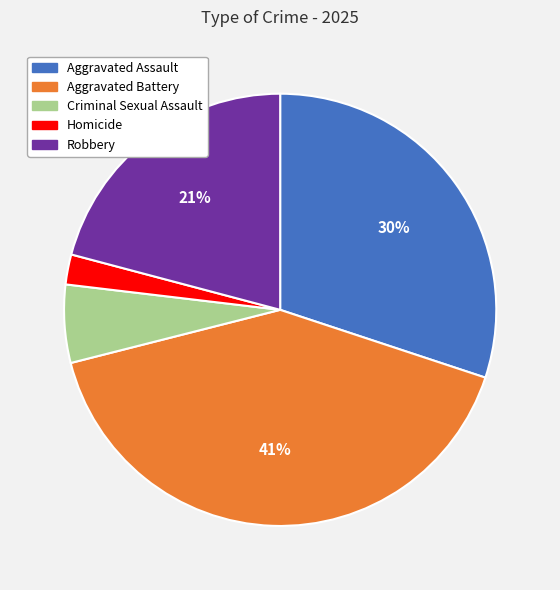

Is there any slice that represents more than half of the pie?

No